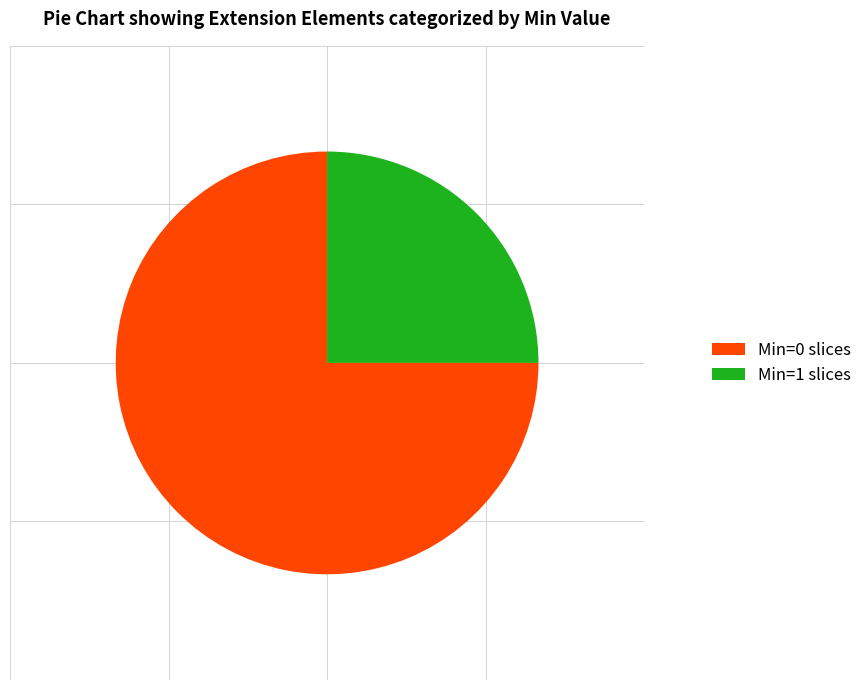

Do Min=1 slices and Min=0 slices together represent more than half of the pie?

Yes